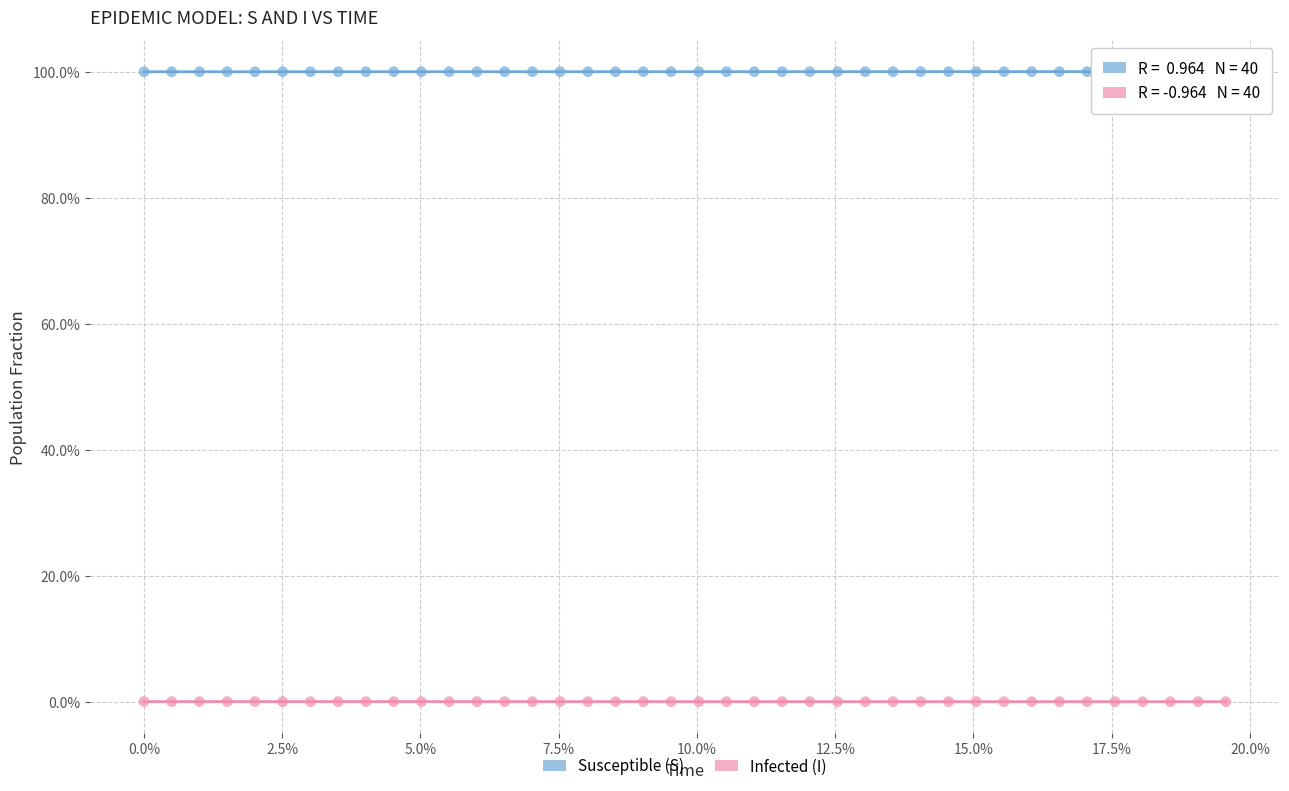

Across all data points, what is the range of Y values (max minus min)?

100.0